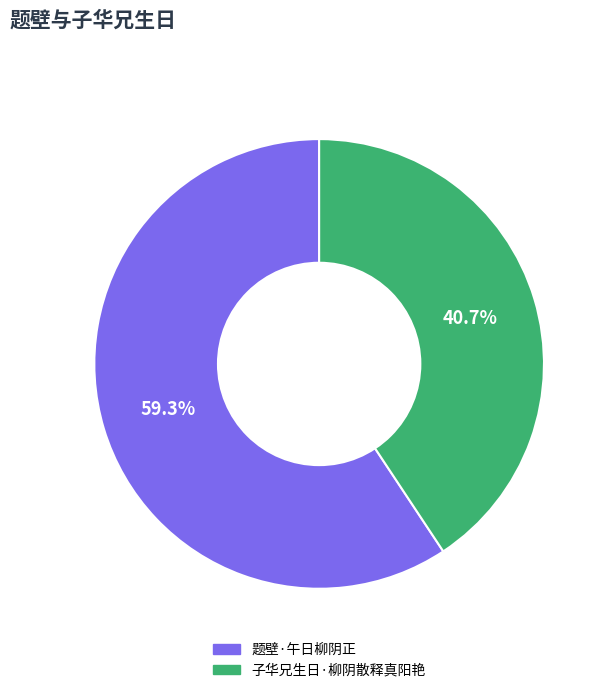

How many segments does this pie chart have?

2